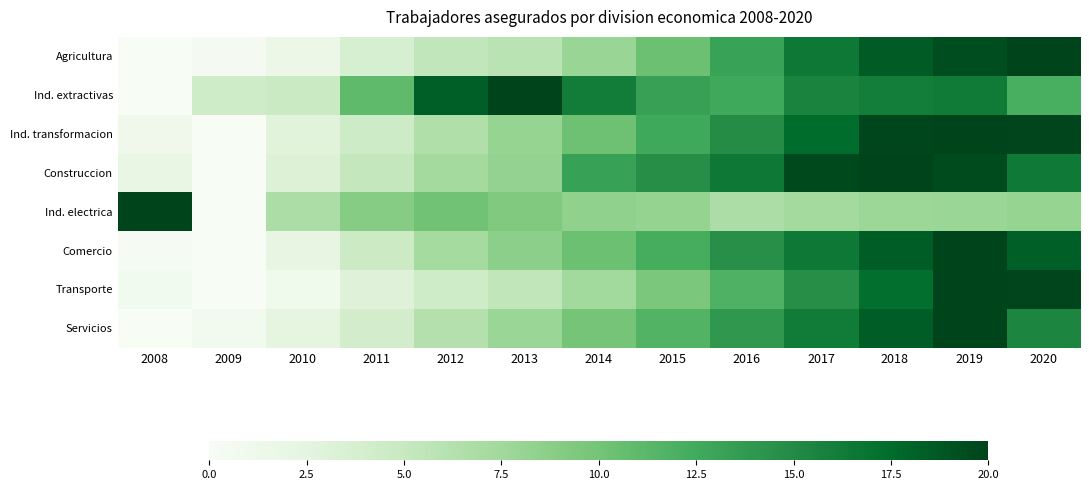

Which label corresponds to the largest value in the chart?

2019